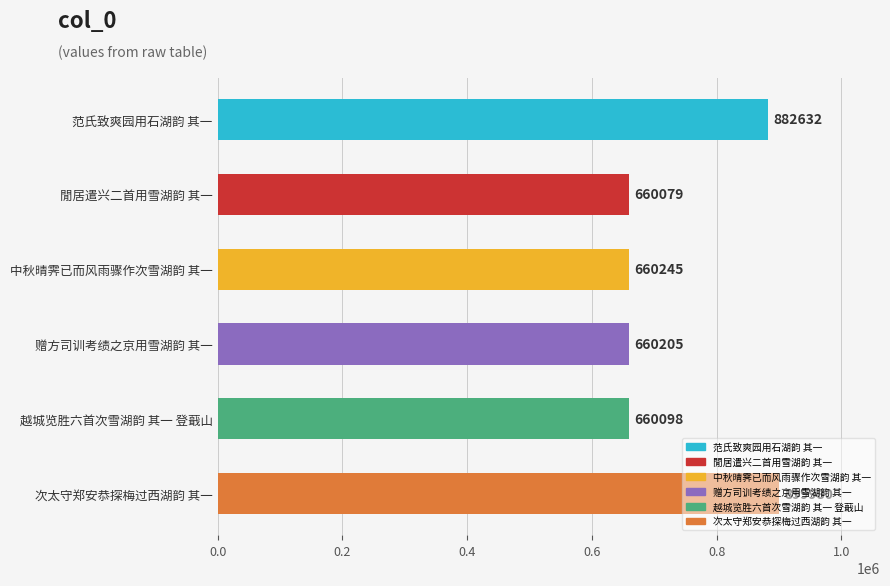

What is the label of the 3rd bar from the bottom?

赠方司训考绩之京用雪湖韵 其一